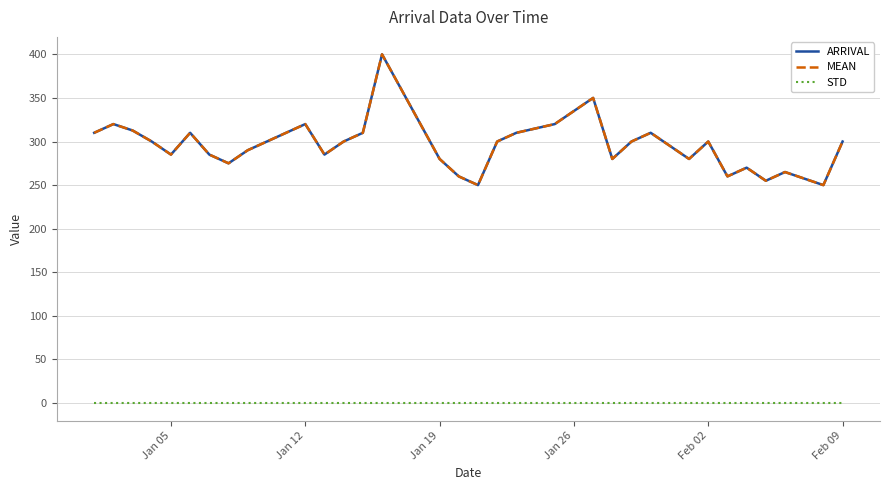

How many interior local peaks does the MEAN series have?

9